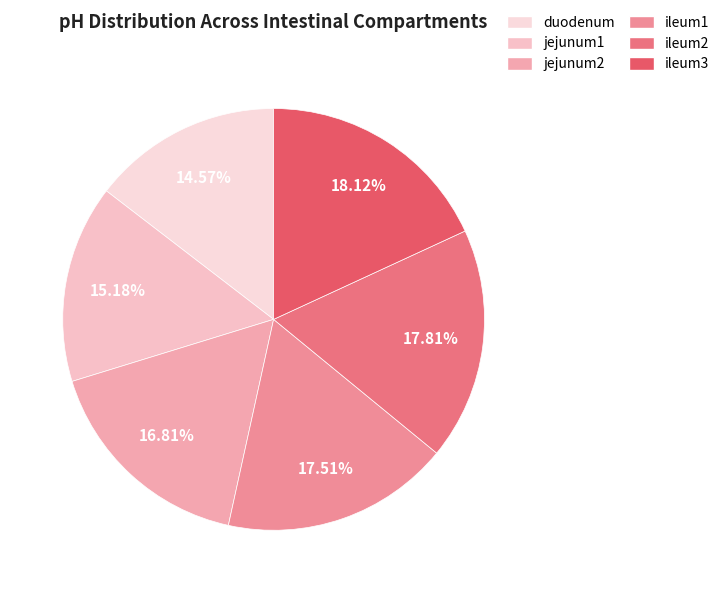

Which slice is the smallest?

duodenum